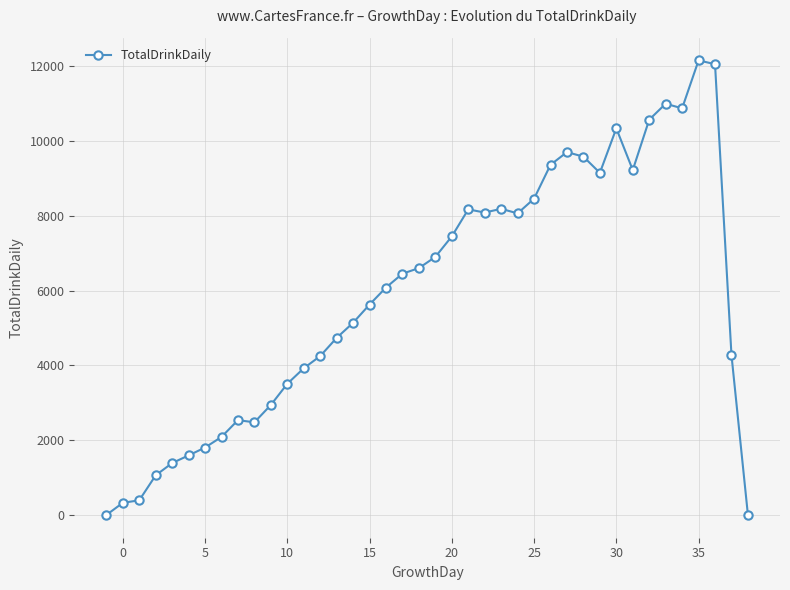

True or false: there are more than 0 points higher than both neighbors.

True